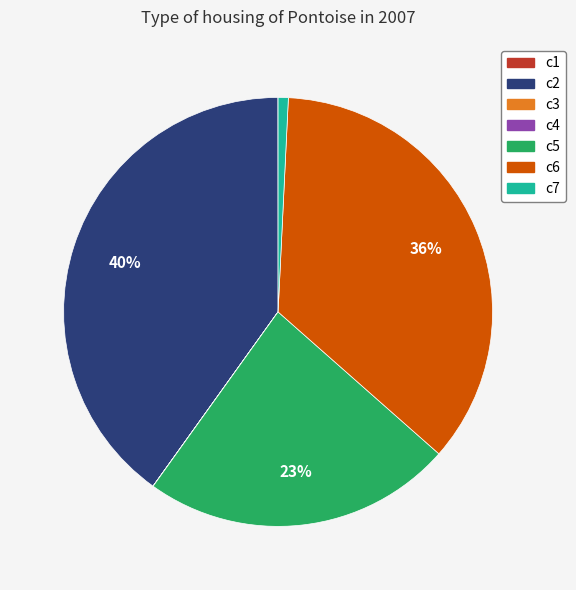

Is it true that c6 is 36% of the pie?

True